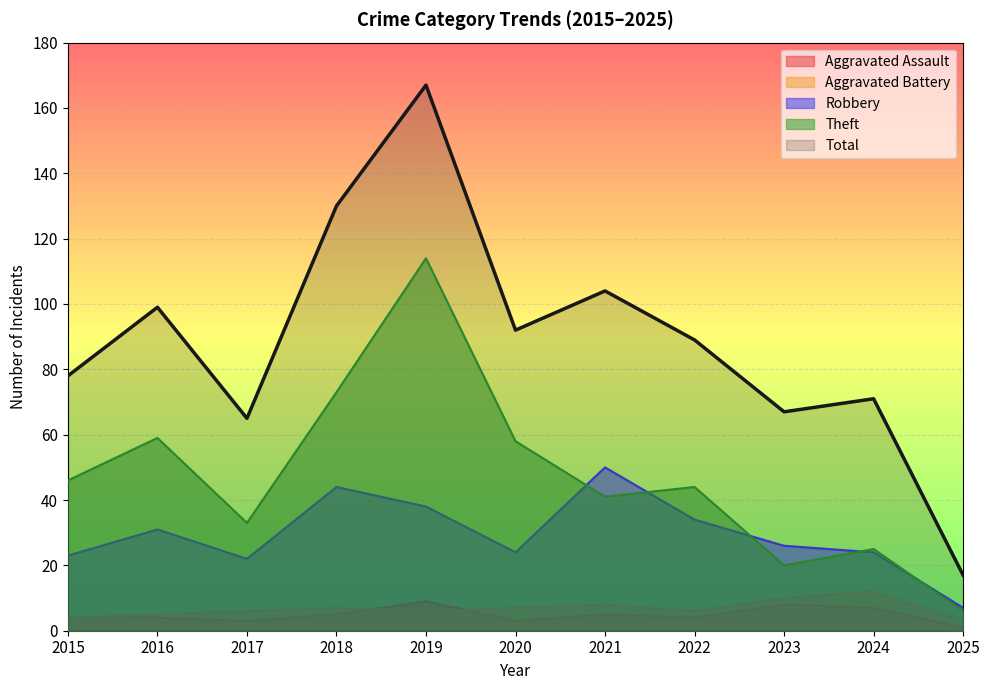

Which series changed the most between 2019 and 2021?

Theft